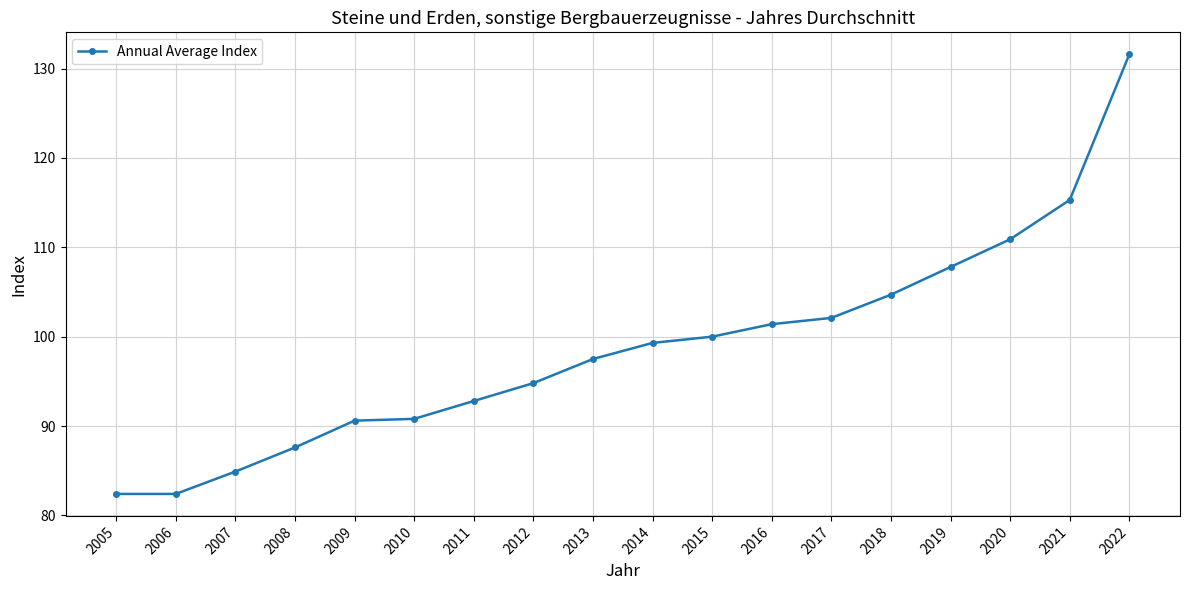

The chart shows a value of 84.9 at 2007. True or false?

True